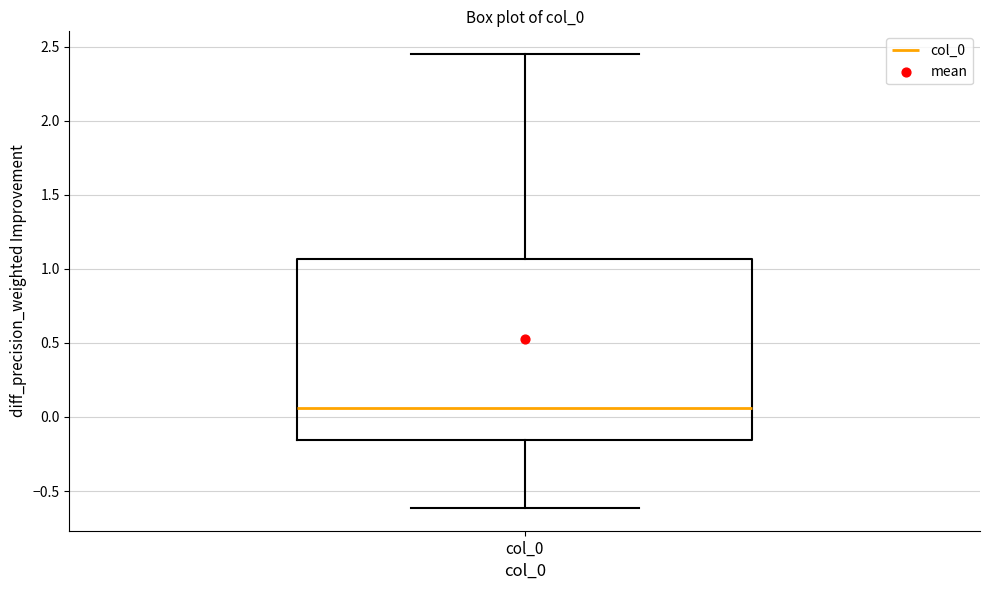

Read this box plot against the y-axis: the position of the median line, the range covered by the box, and the ends of both whiskers. The values are not printed on the chart, so give them approximately, as read against the axis.

median 0.05, box -0.15 to 1.05, whiskers -0.60 to 2.45